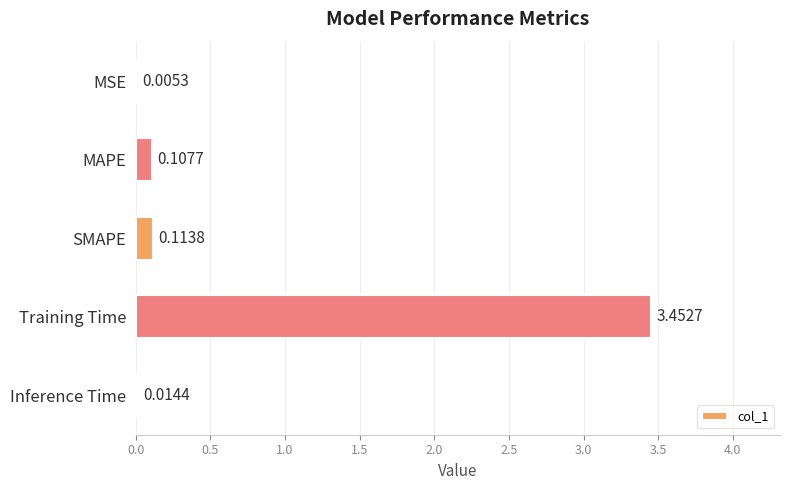

What is the sum of all values?

3.7